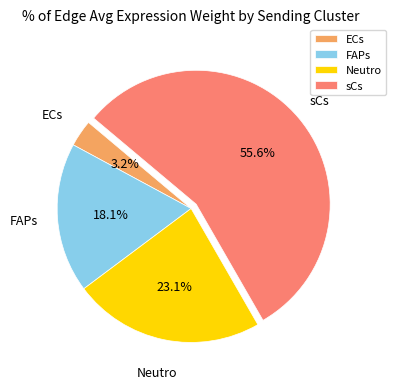

Does sCs account for over 50% of the chart?

Yes